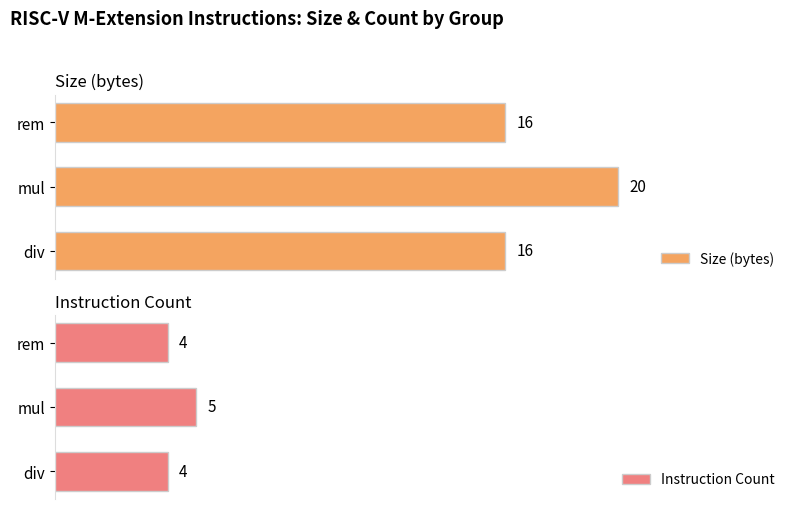

Are the bars horizontal?

Yes